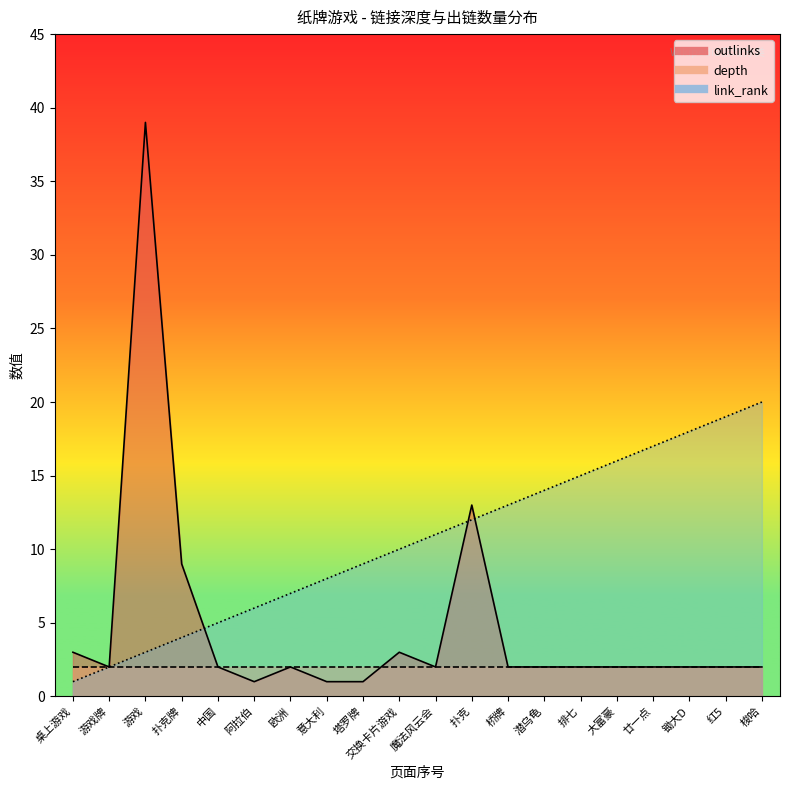

True or false: outlinks has a value of 2 at 游戏牌.

True